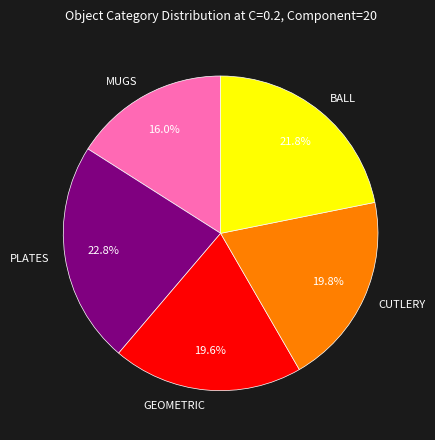

Which slice is the smallest?

MUGS